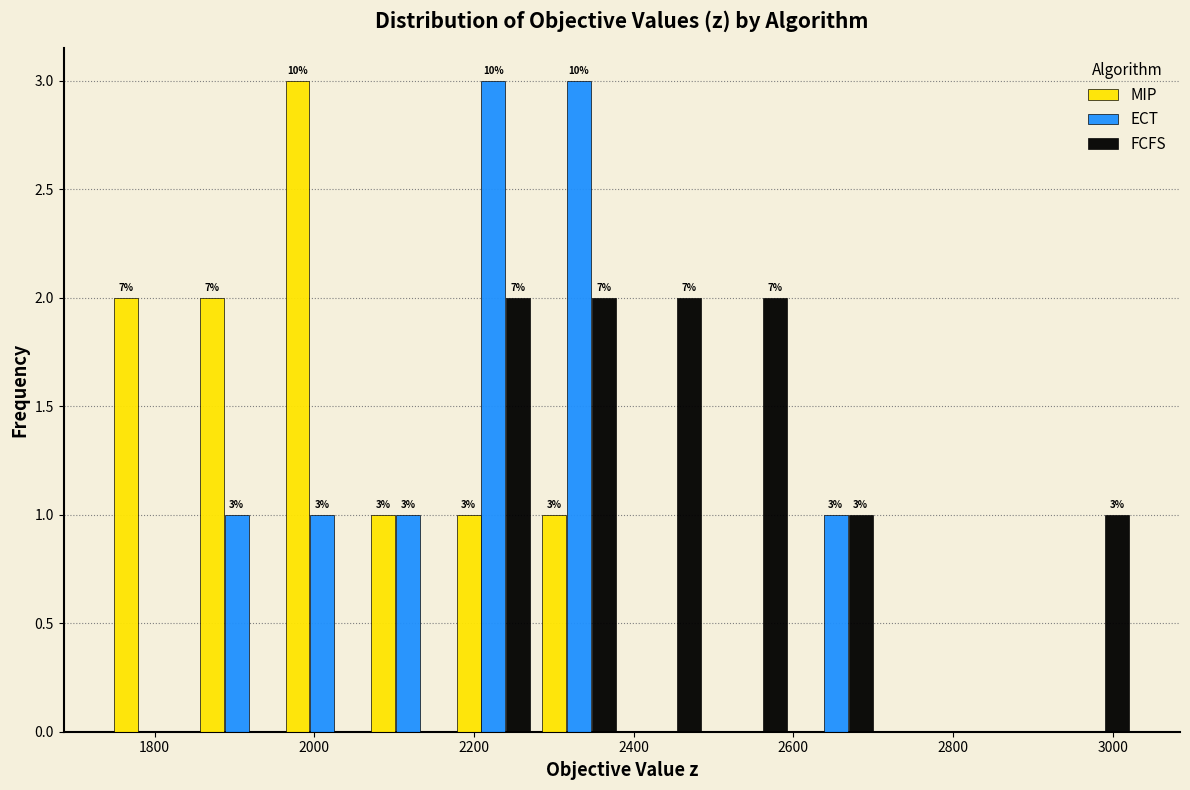

In the MIP series, which range on the x-axis has the tallest bar?

1960 to 2060